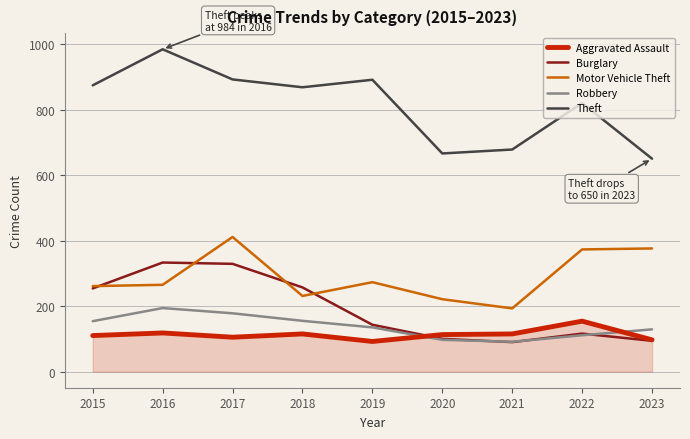

What is the total value across all series at 2023?

1346